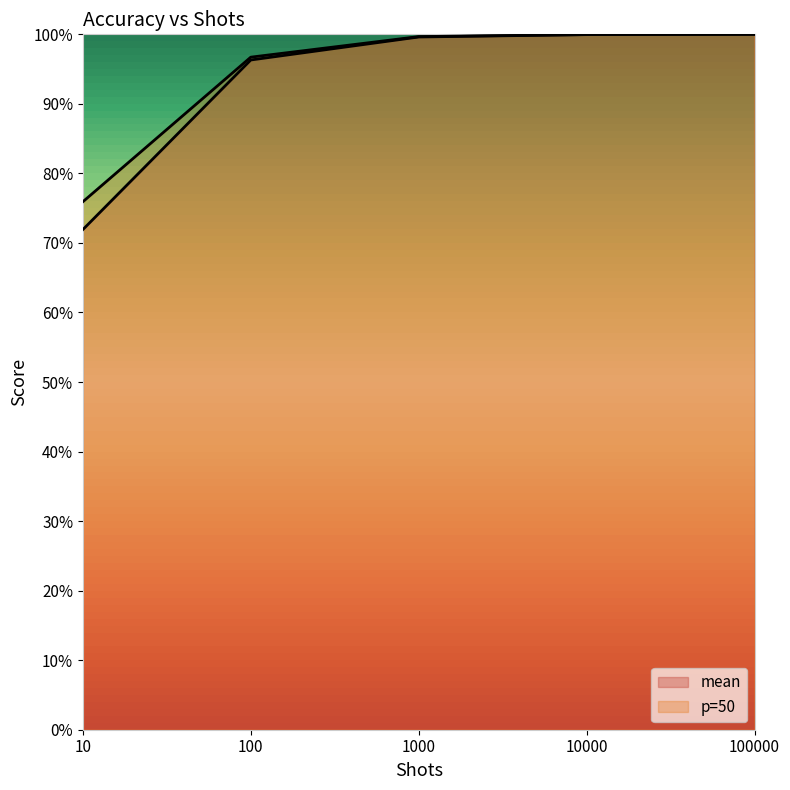

What is the average value of the mean series?

0.9